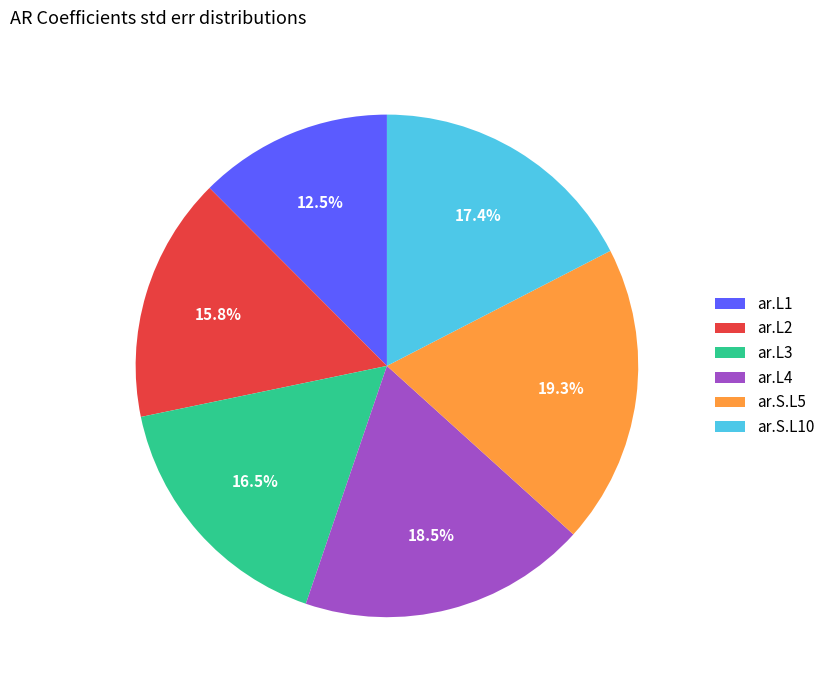

What percentage is NOT represented by ar.S.L5?

80.7%